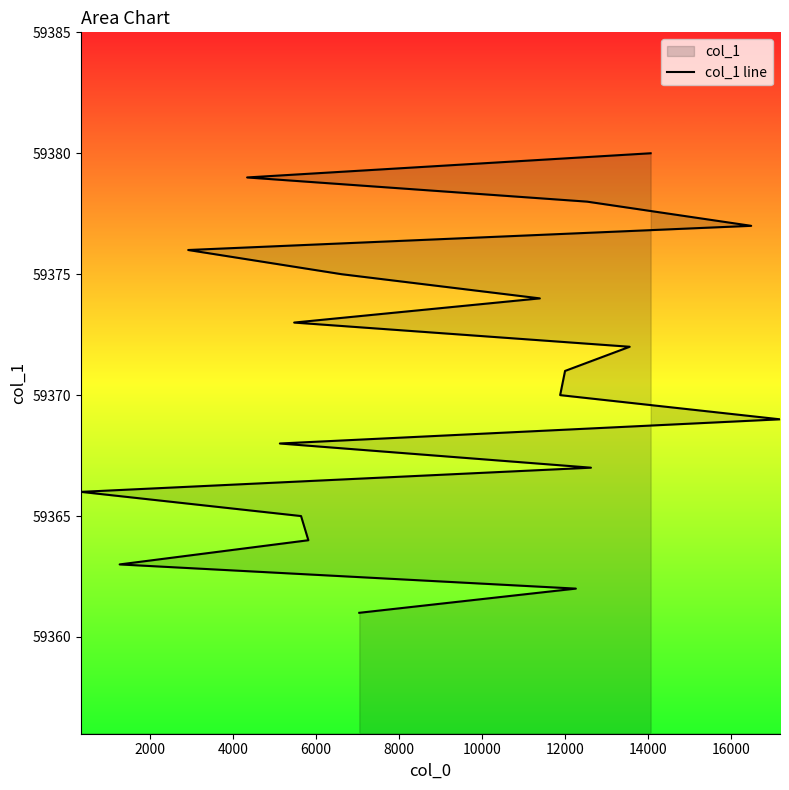

Reading left to right, extract all data points from this chart.

59361	59362	59363	59364	59365	59366	59367	59368	59369	59370	59371	59372	59373	59374	59375	59376	59377	59378	59379	59380